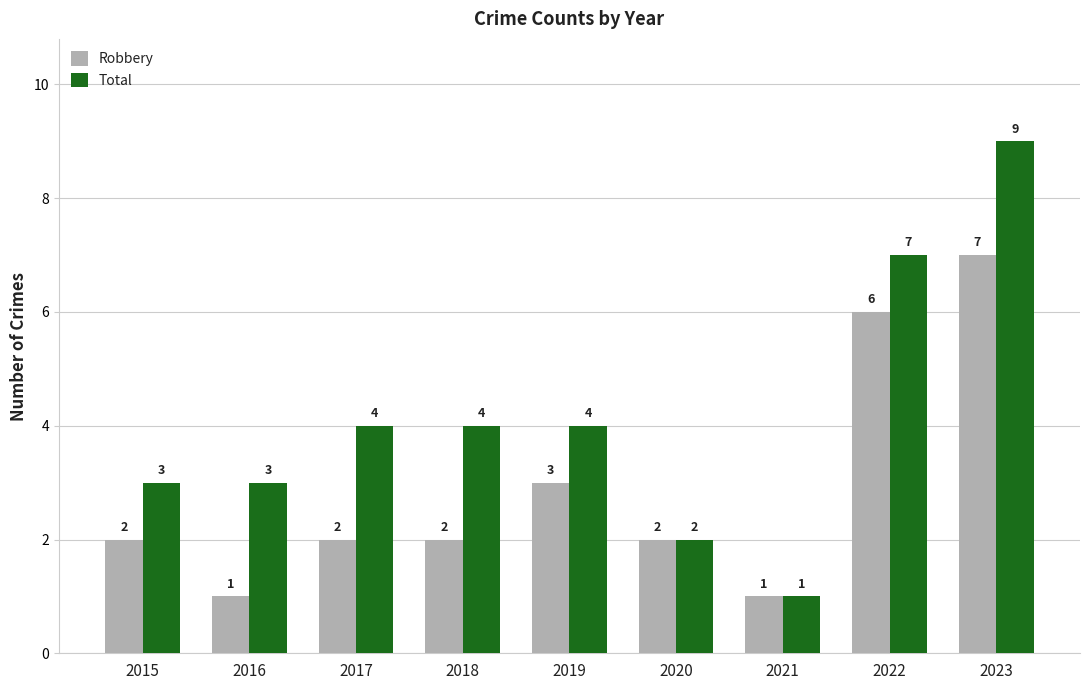

What is the minimum value for Robbery?

1